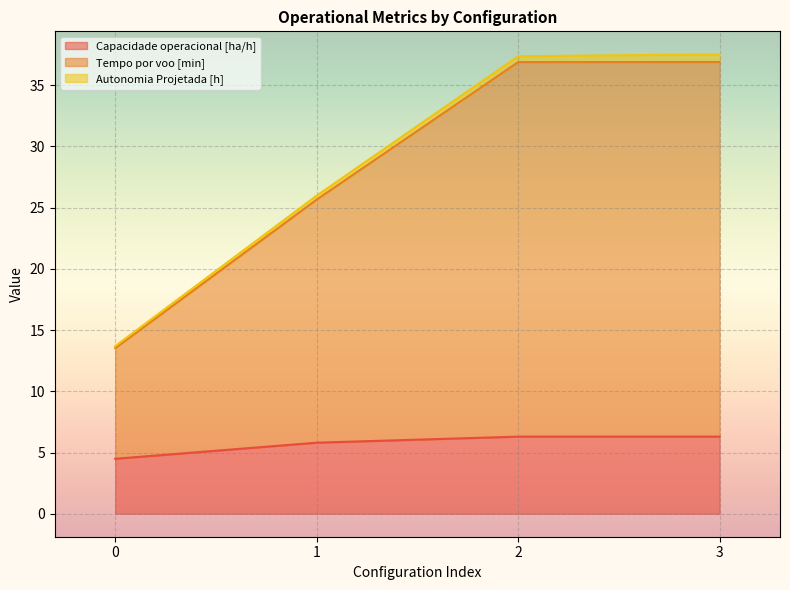

What are all the series names shown in the legend?

Capacidade operacional [ha/h], Tempo por voo [min], Autonomia Projetada [h]